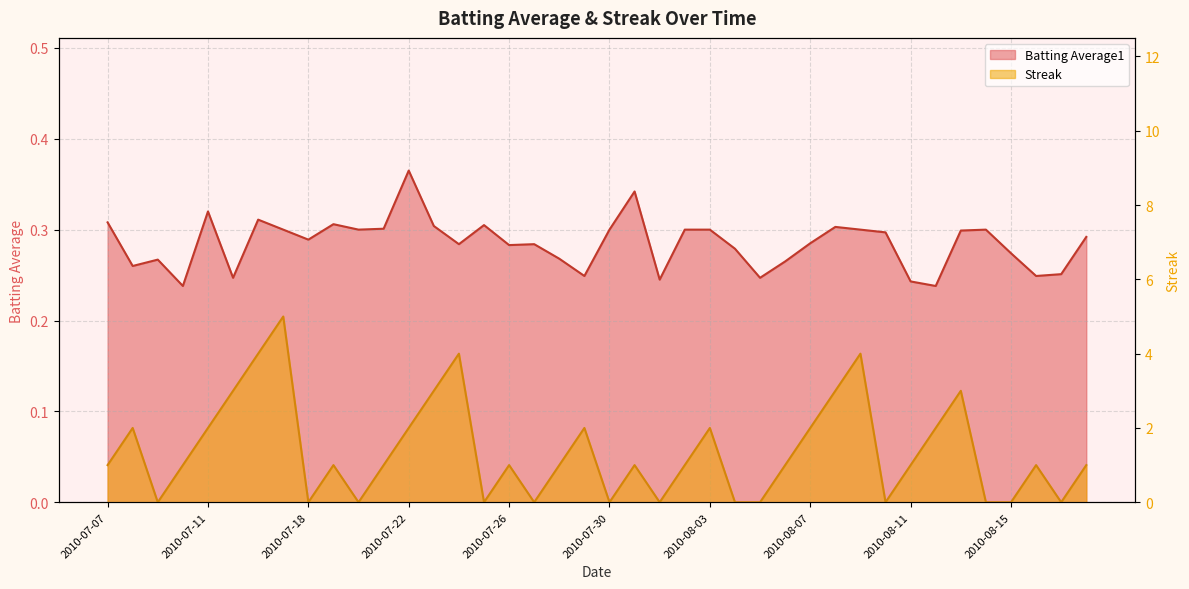

At which label is Streak closest to 2?

2010-07-08